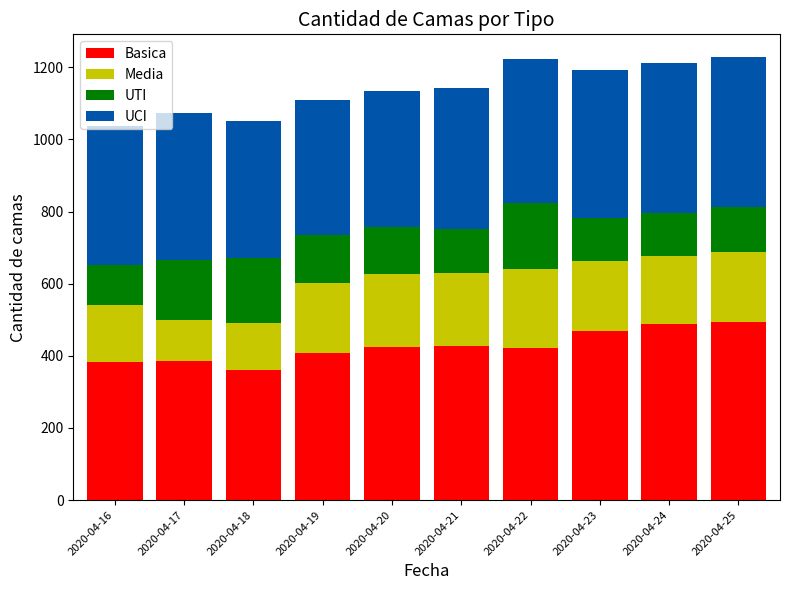

What is the sum of the Basica values at 2020-04-18 and 2020-04-22?

782